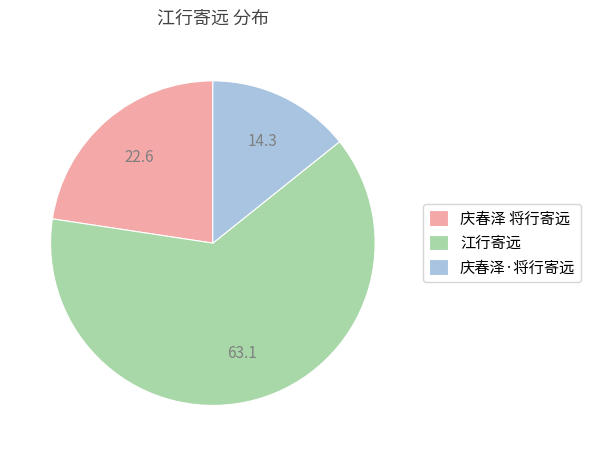

How many slices are in this pie chart?

3